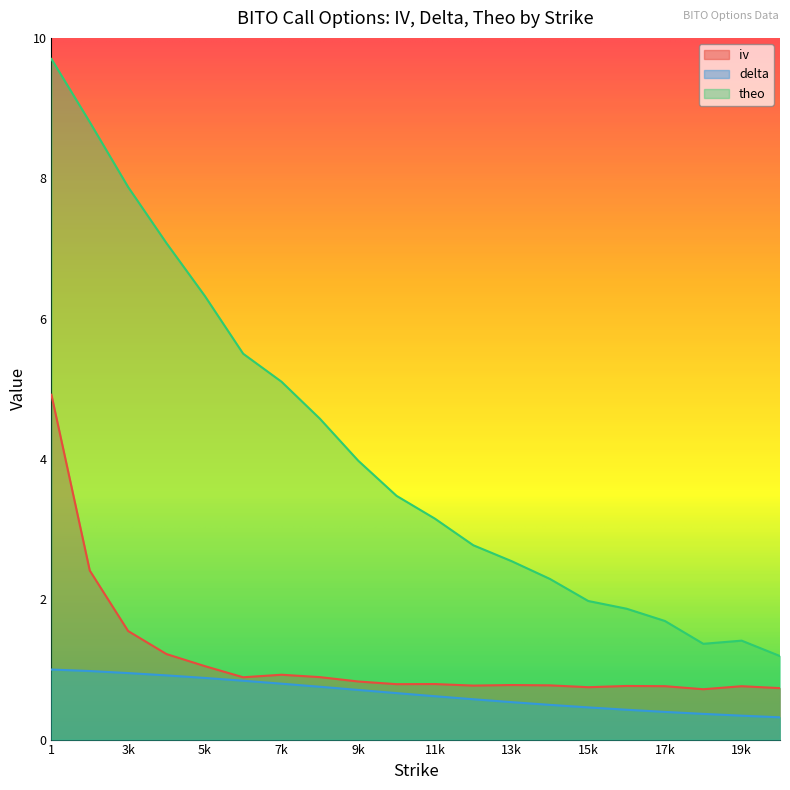

What is the difference between the delta values at 5 and 10?

0.2